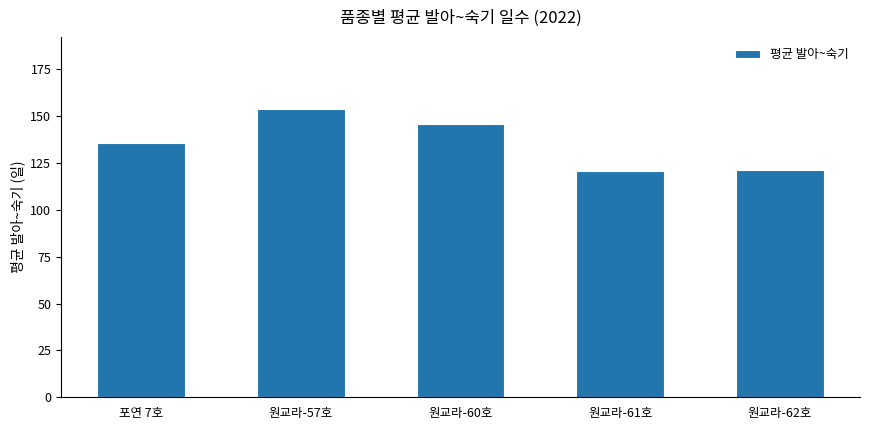

How many categories are shown in the chart?

5